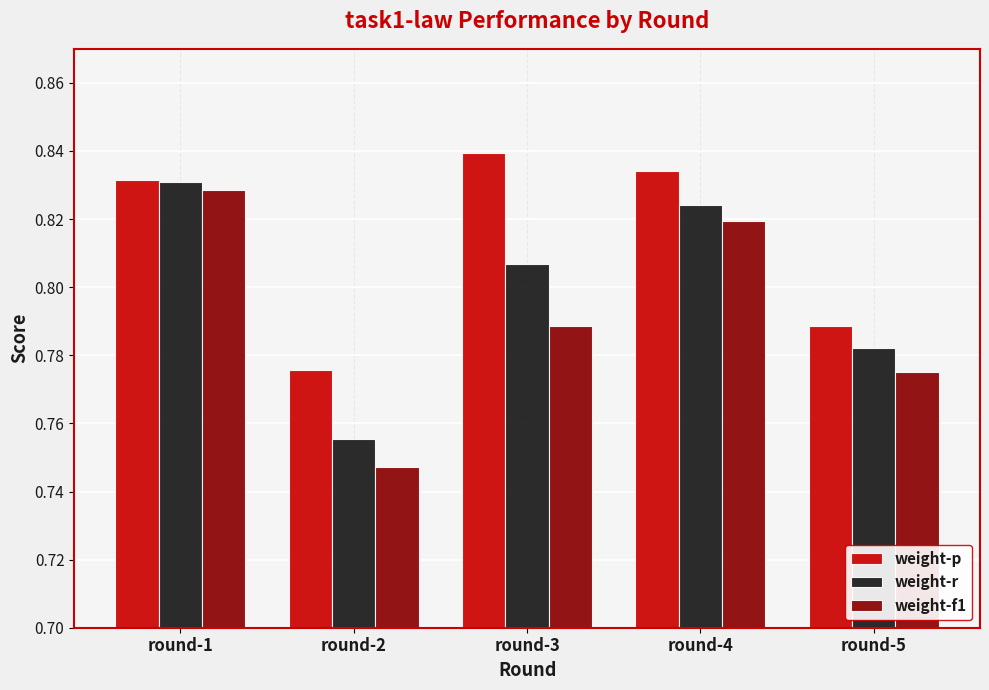

What is the sum of all weight-f1 values?

4.0